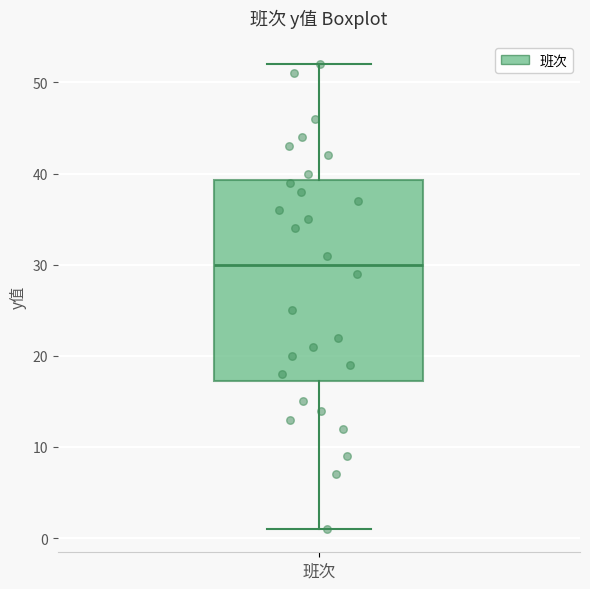

Where is the lower edge of the box for 班次 on the y-axis? The values are not printed on the chart, so give them approximately, as read against the axis.

17